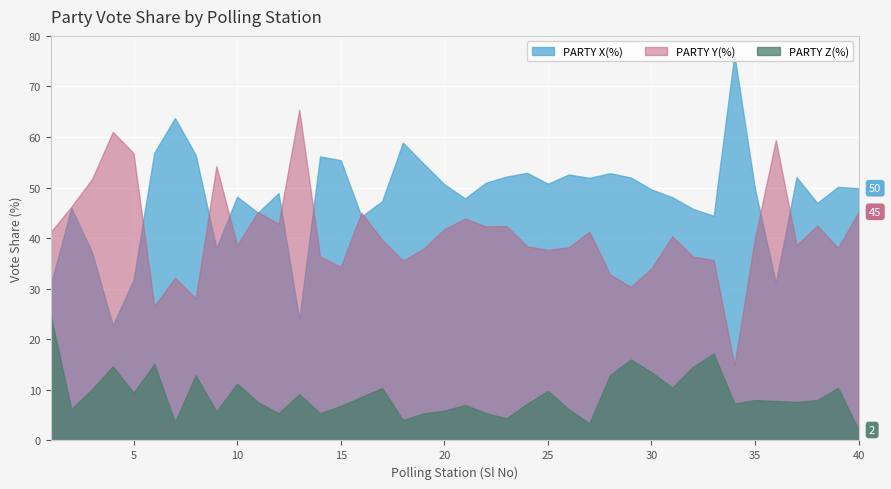

Where is PARTY X(%) nearest to the value 49?

12